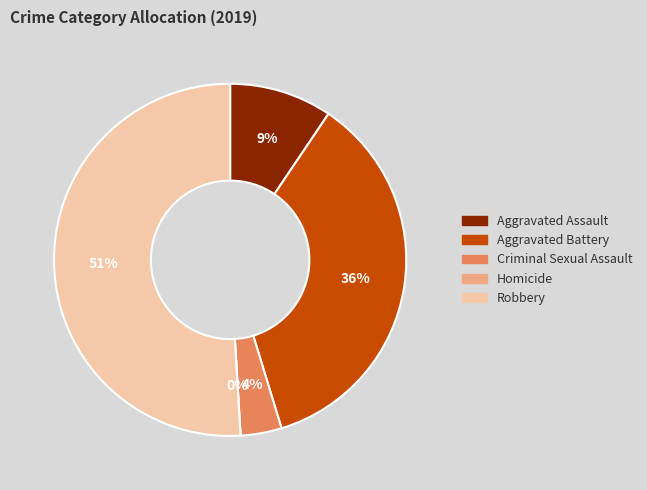

What is the smallest slice in the pie chart?

Homicide